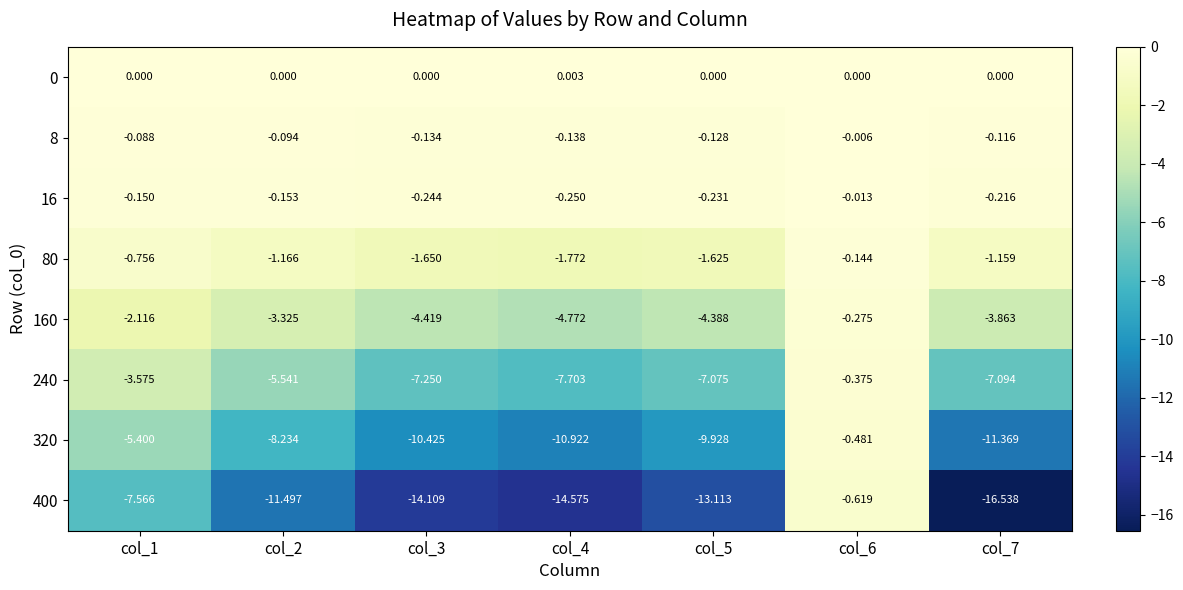

Is the value of 0 at col_6 greater than the value of 80 at col_5?

Yes